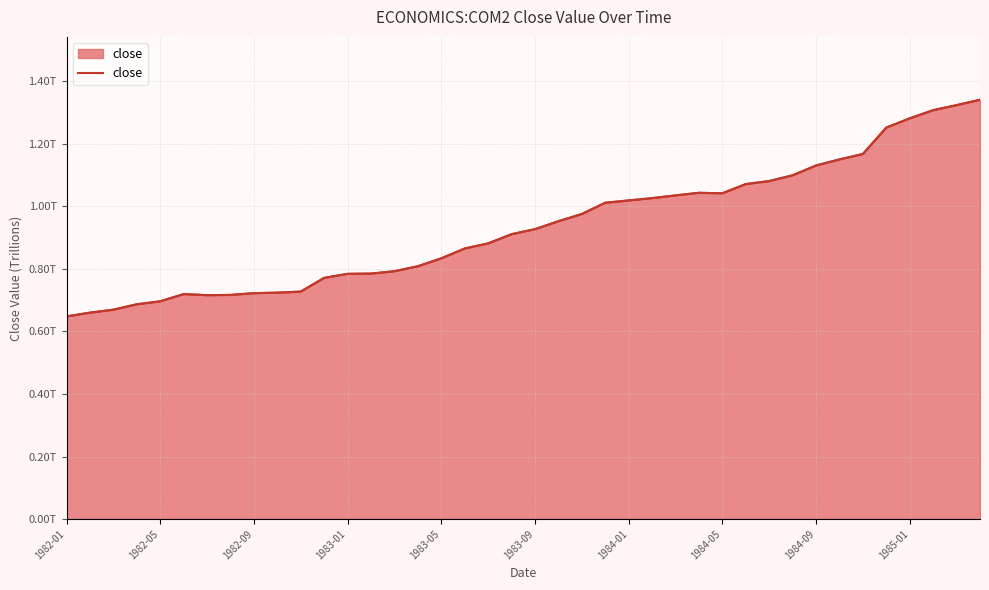

True or false: the data shows 1.3 at 1984-01.

False